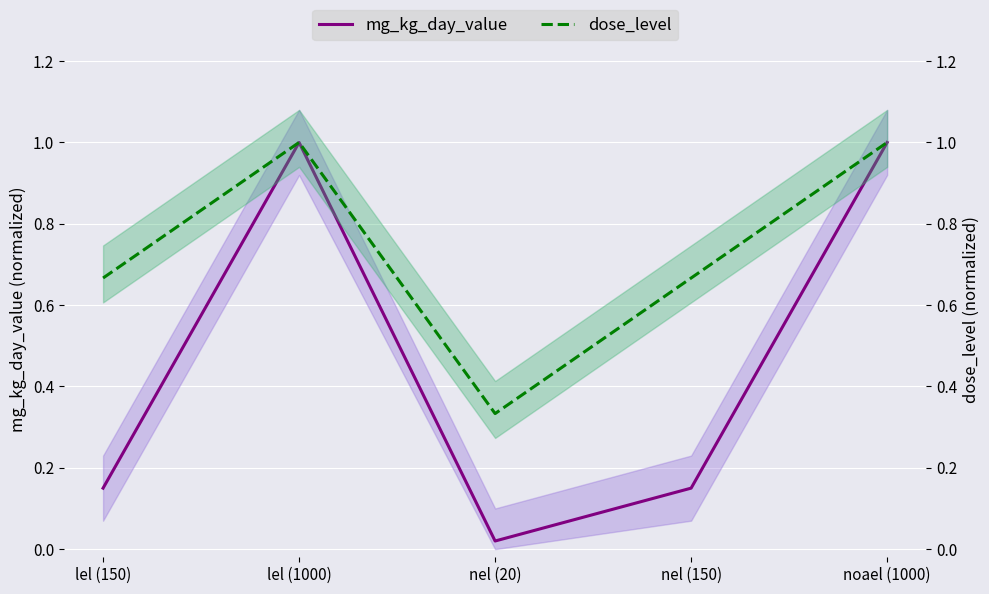

Rank the series by their average value, from lowest to highest.

mg_kg_day_value, dose_level